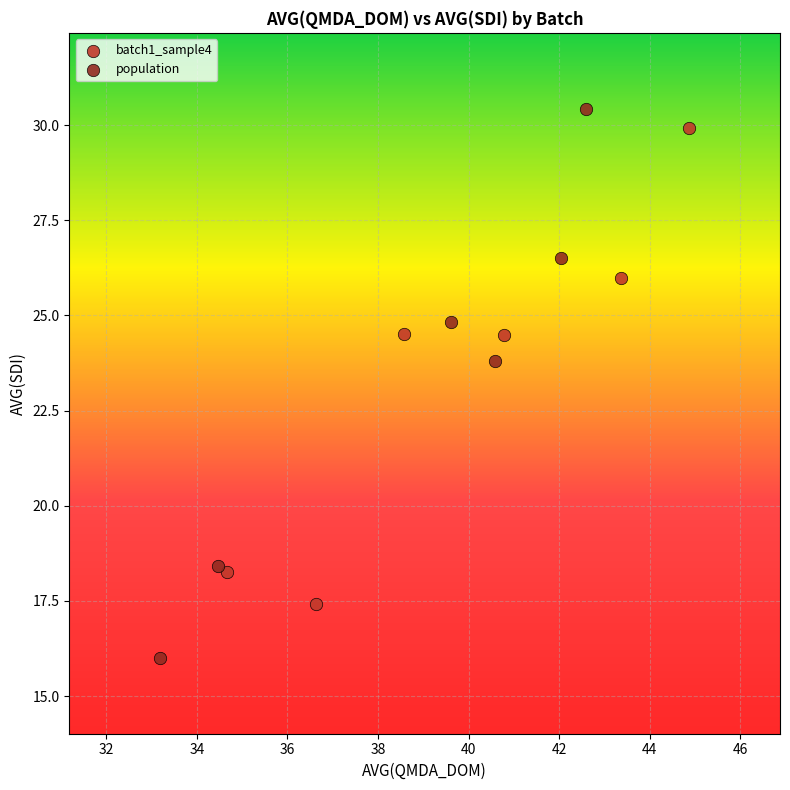

Which series contains the lowest Y value?

population